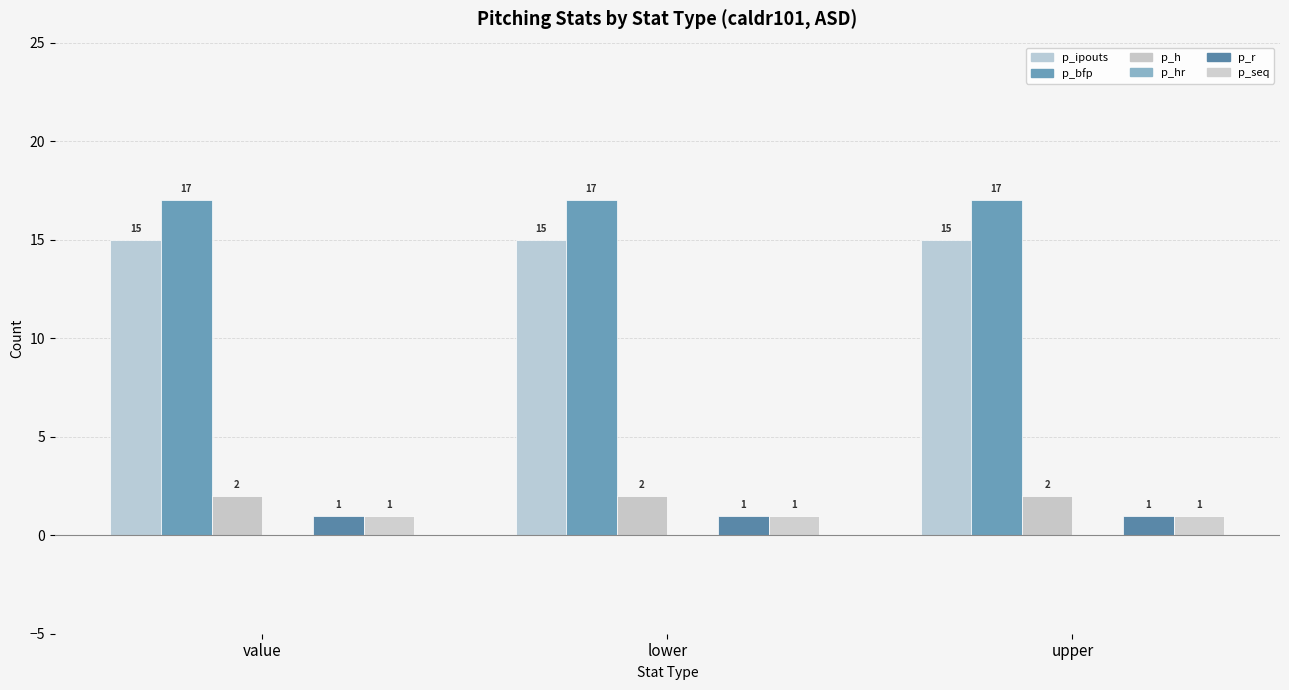

Are the bars horizontal?

No